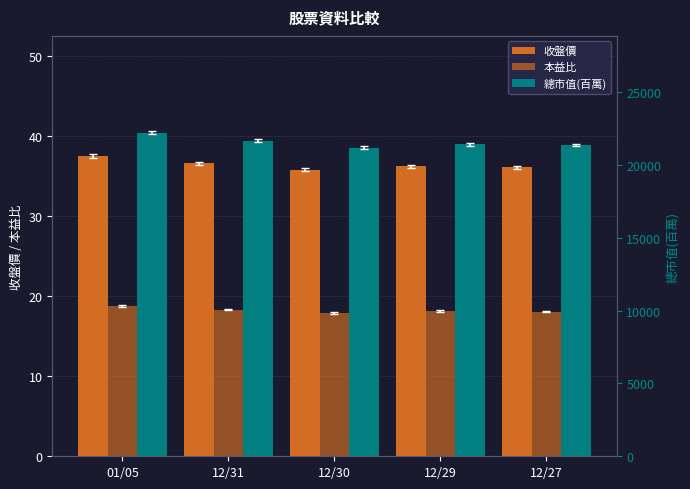

Reading left to right, extract all data points from this chart.

收盤價: 37.5	36.6	35.9	36.2	36.1
本益比: 18.8	18.3	17.9	18.1	18.1
總市值(百萬): 22210.0	21678.0	21204.0	21441.0	21382.0